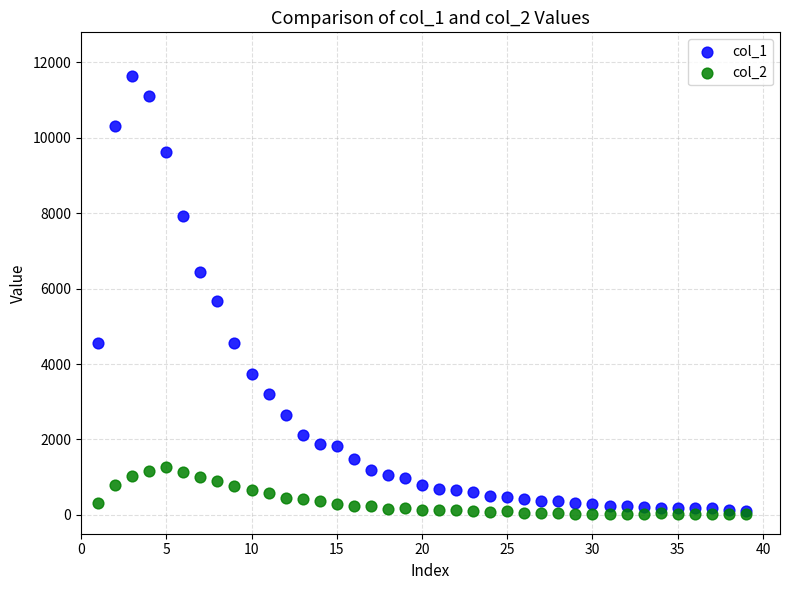

Across all series, what Y value is closest to 5823?

5673